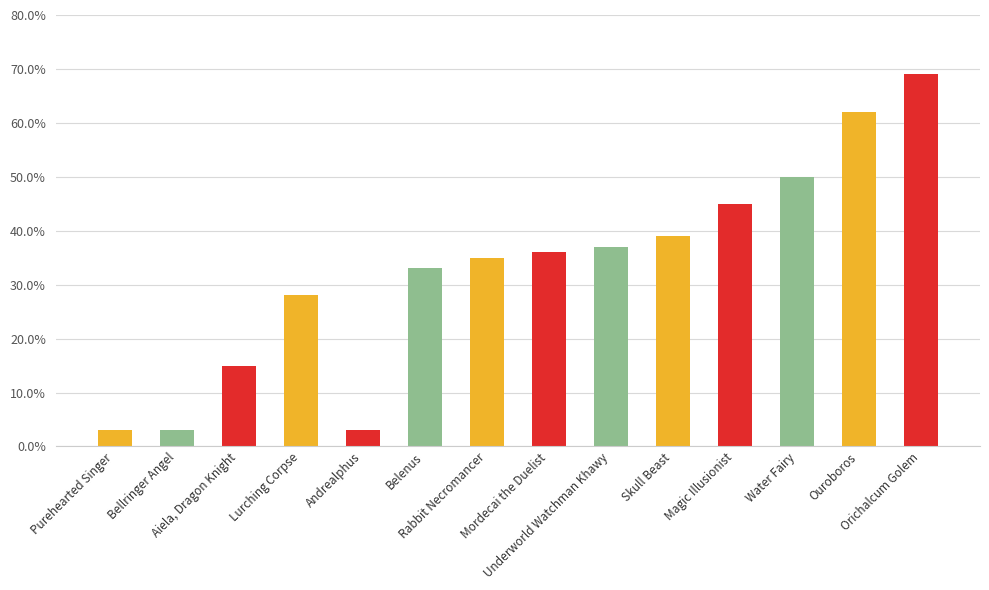

Reading left to right, transcribe all the data shown in this chart.

Purehearted Singer=3	Bellringer Angel=3	Aiela, Dragon Knight=15	Lurching Corpse=28	Andrealphus=3	Belenus=33	Rabbit Necromancer=35	Mordecai the Duelist=36	Underworld Watchman Khawy=37	Skull Beast=39	Magic Illusionist=45	Water Fairy=50	Ouroboros=62	Orichalcum Golem=69